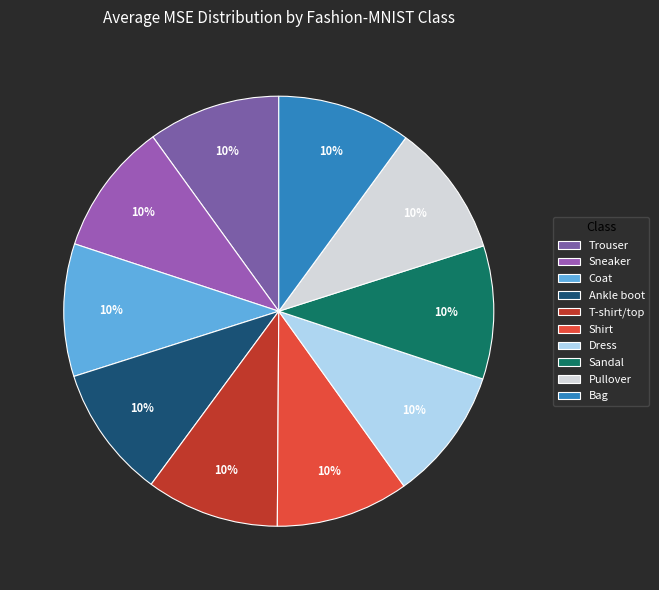

Is it true that Coat is 10% of the pie?

True